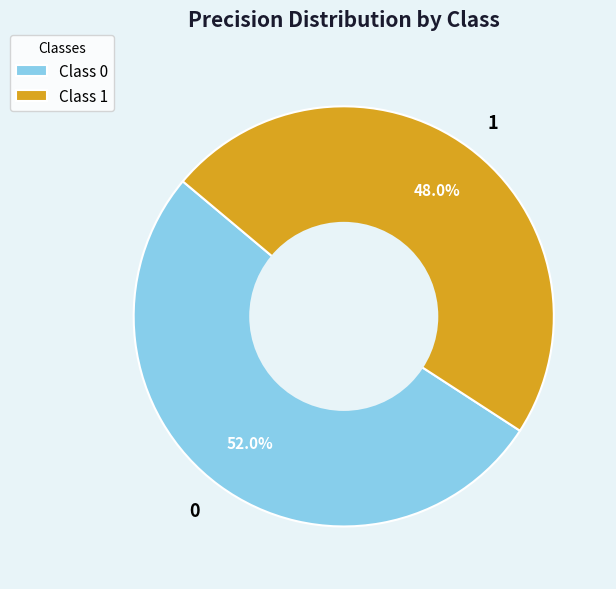

Does 1 represent more than half of the total?

No